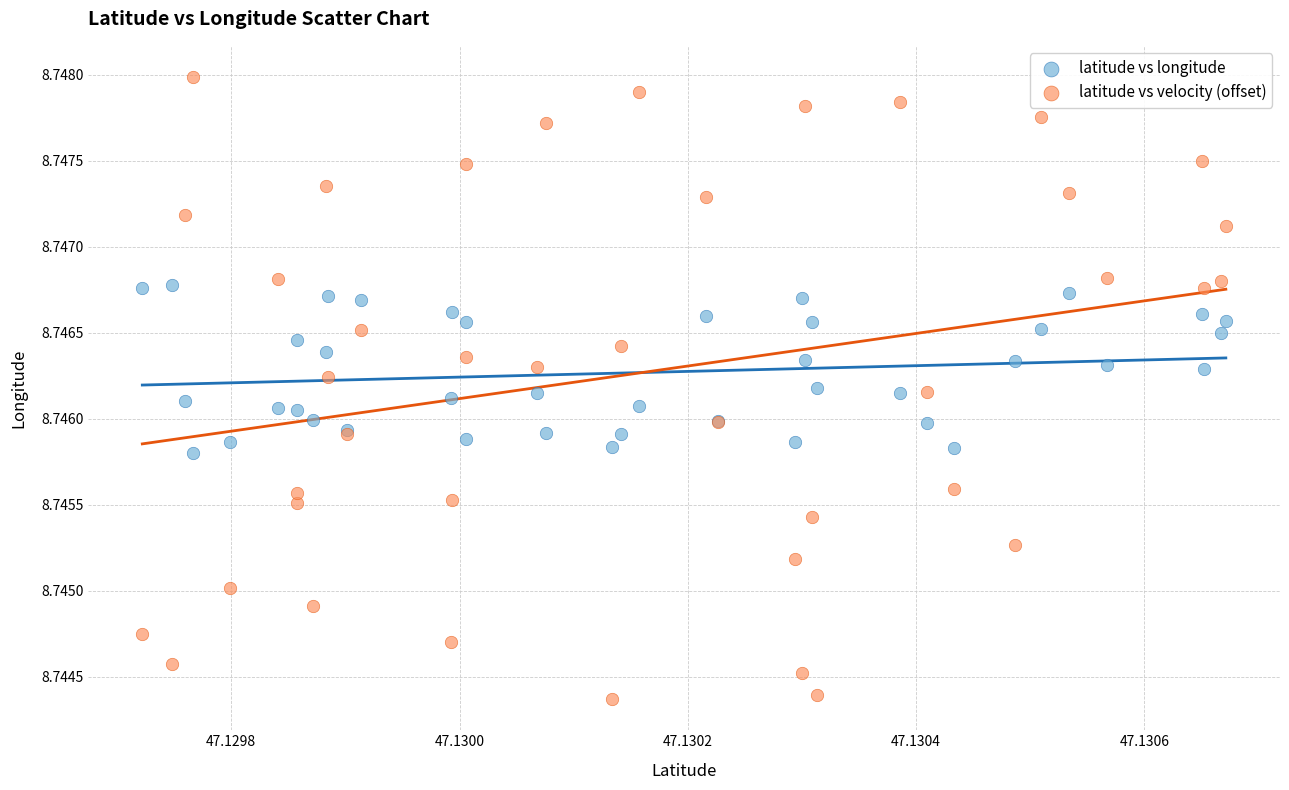

Which series contains the lowest Y value?

latitude vs velocity (offset)